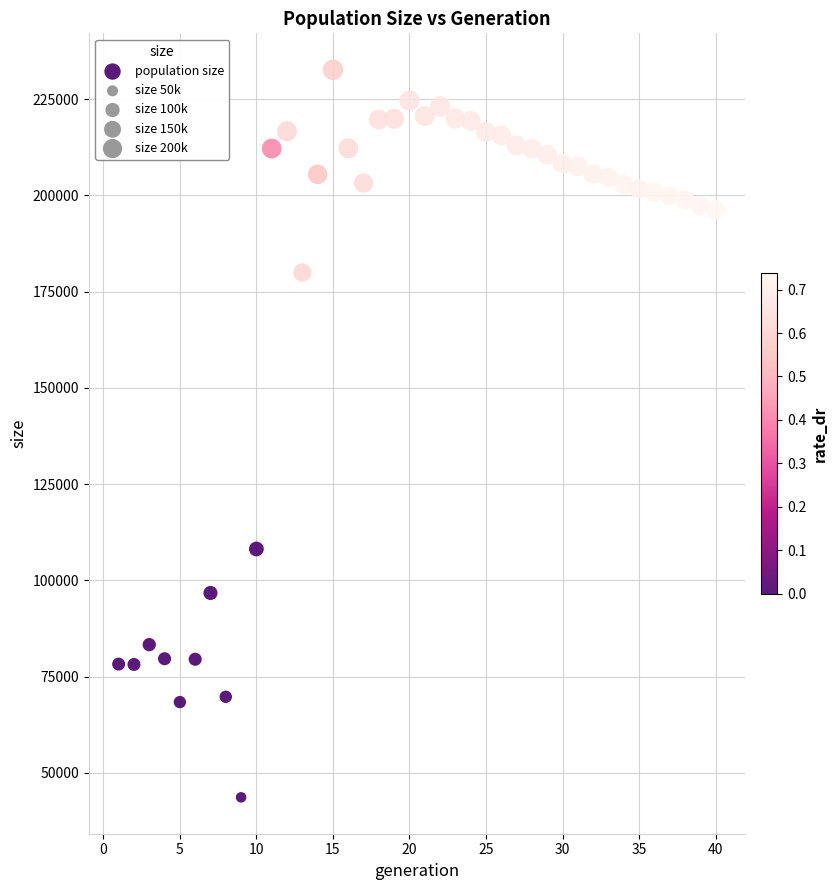

What Y value in the scatter plot is closest to 138140?

108147